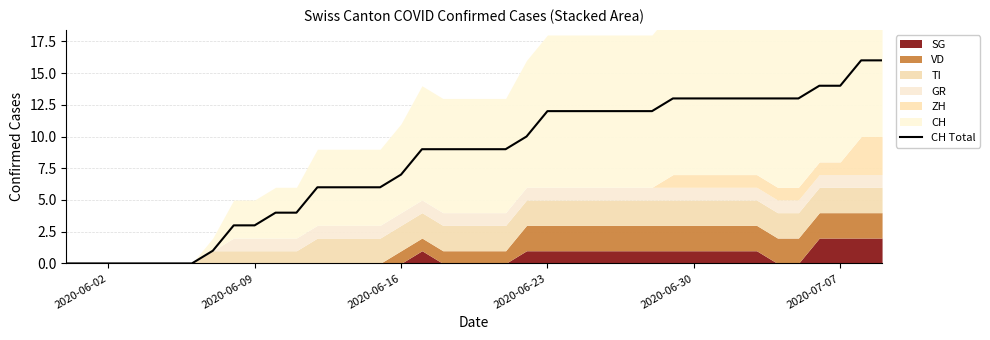

What is the maximum value for CH Total?

16